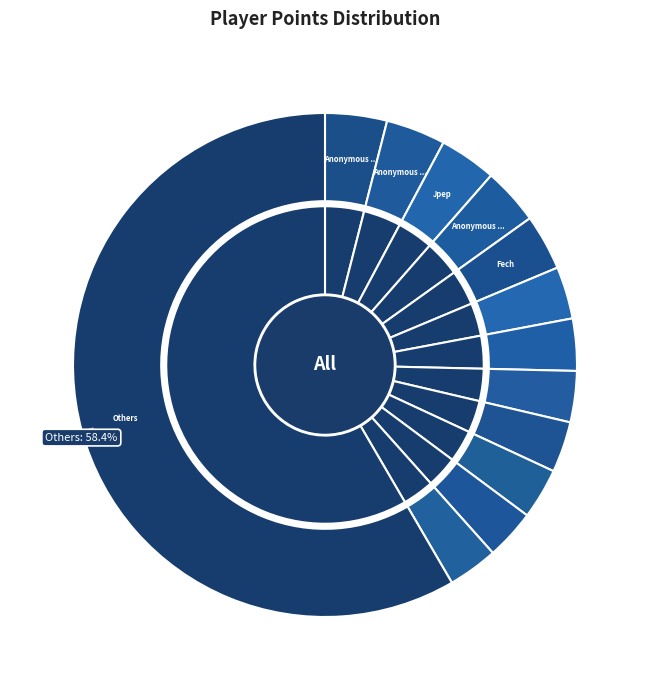

What percentage is the Weegee slice, to the nearest percent?

3%